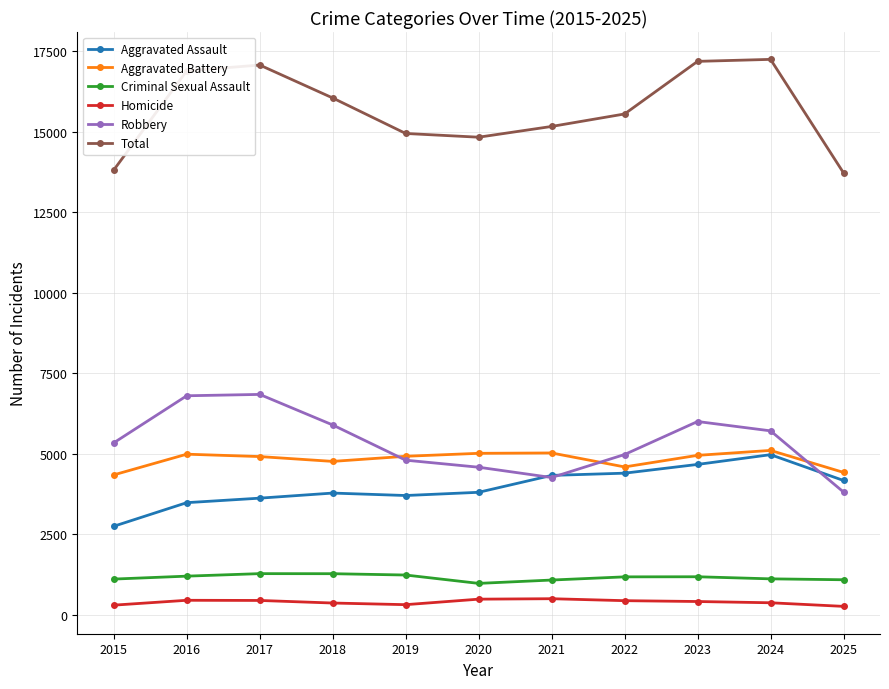

What is the sum of the Homicide values at 2024 and 2016?

809